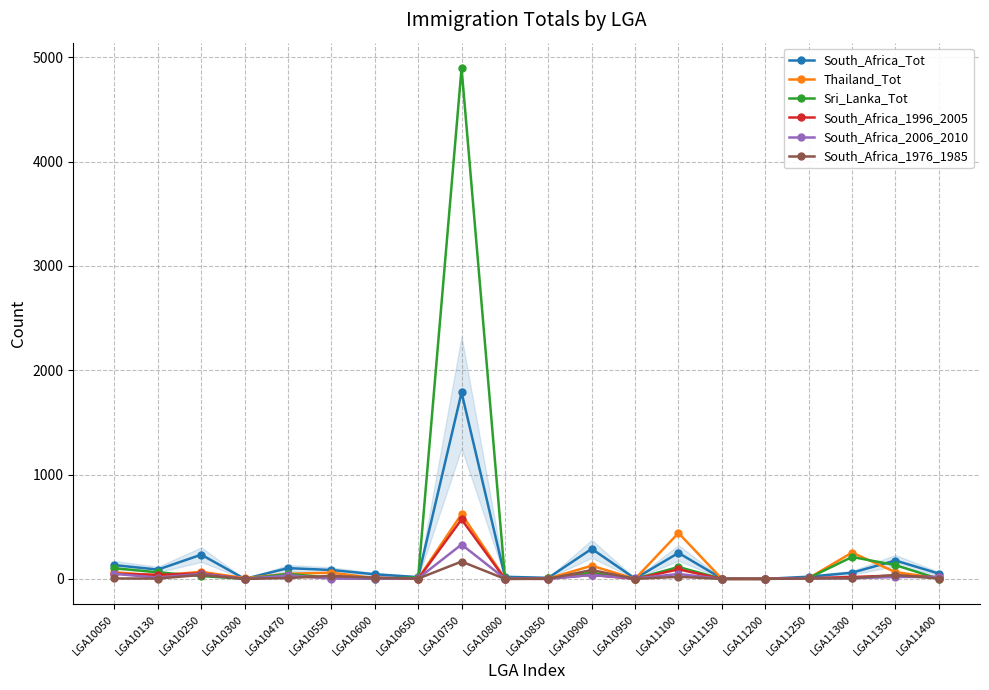

What are all the series names shown in the legend?

South_Africa_Tot, Thailand_Tot, Sri_Lanka_Tot, South_Africa_1996_2005, South_Africa_2006_2010, South_Africa_1976_1985